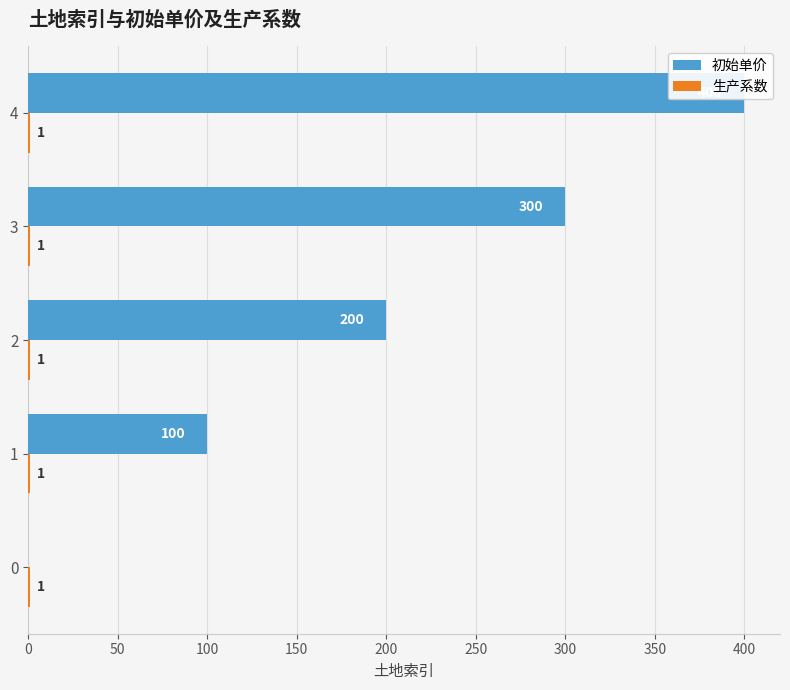

Reading right to left, what are all the values shown in this chart?

初始单价: 200=400.0	150=300.0	100=200.0	50=100.0	0=0.0
生产系数: 200=0.3	150=0.3	100=0.3	50=0.3	0=0.3